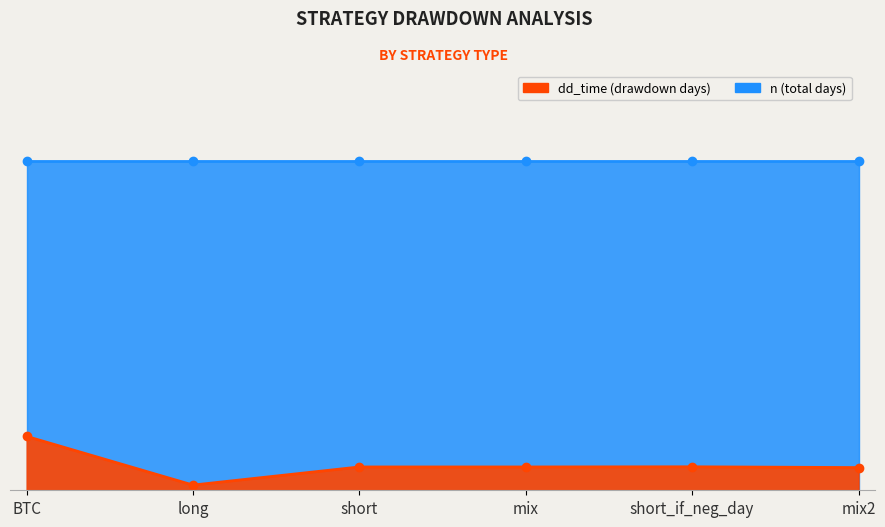

Where is the data nearest to the value 187?

short_if_neg_day